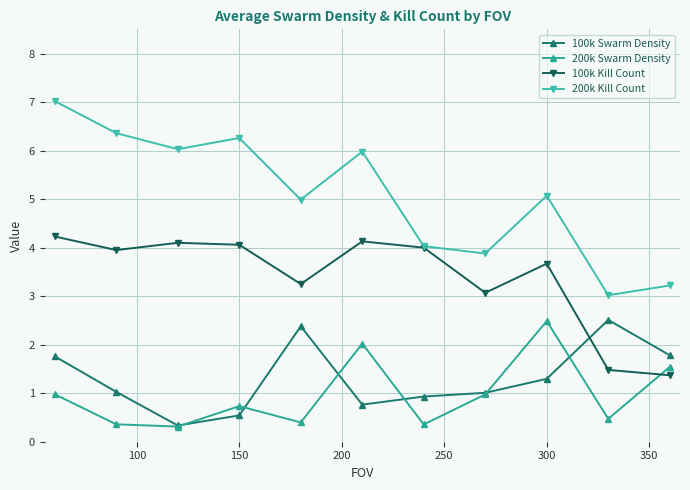

Which series has the largest range (max minus min)?

200k Kill Count